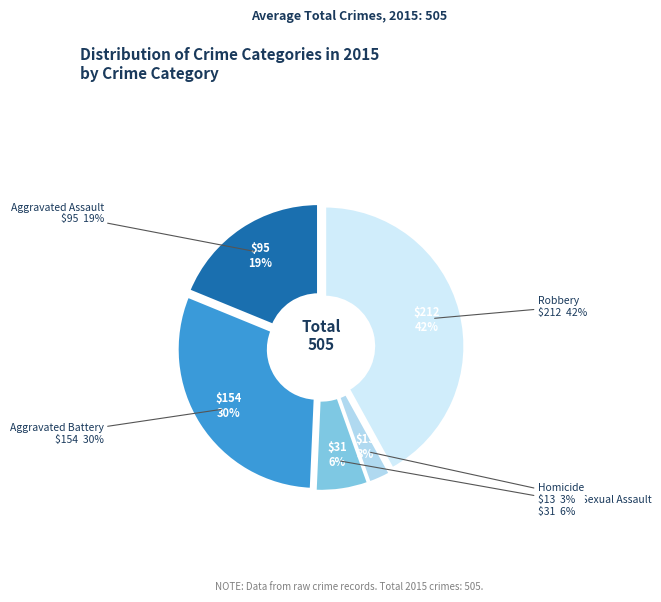

How many slices are in this pie chart?

5